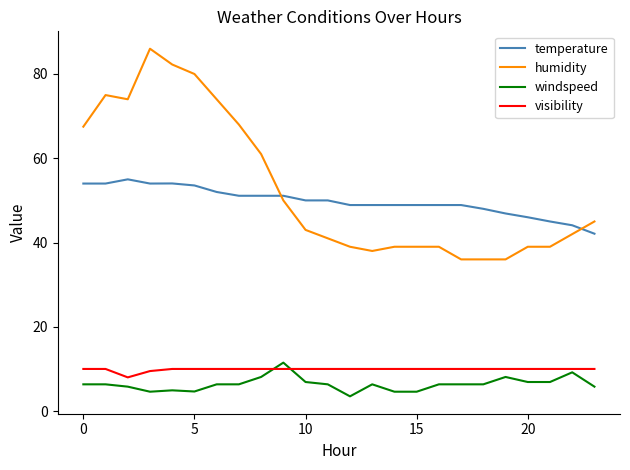

Which series has the largest range (max minus min)?

humidity